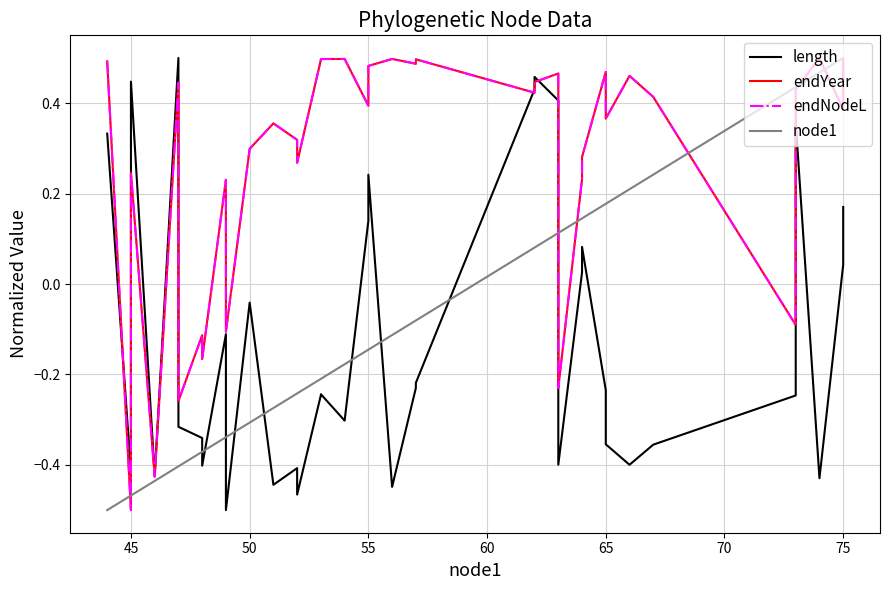

What are all the series names shown in the legend?

length, endYear, endNodeL, node1